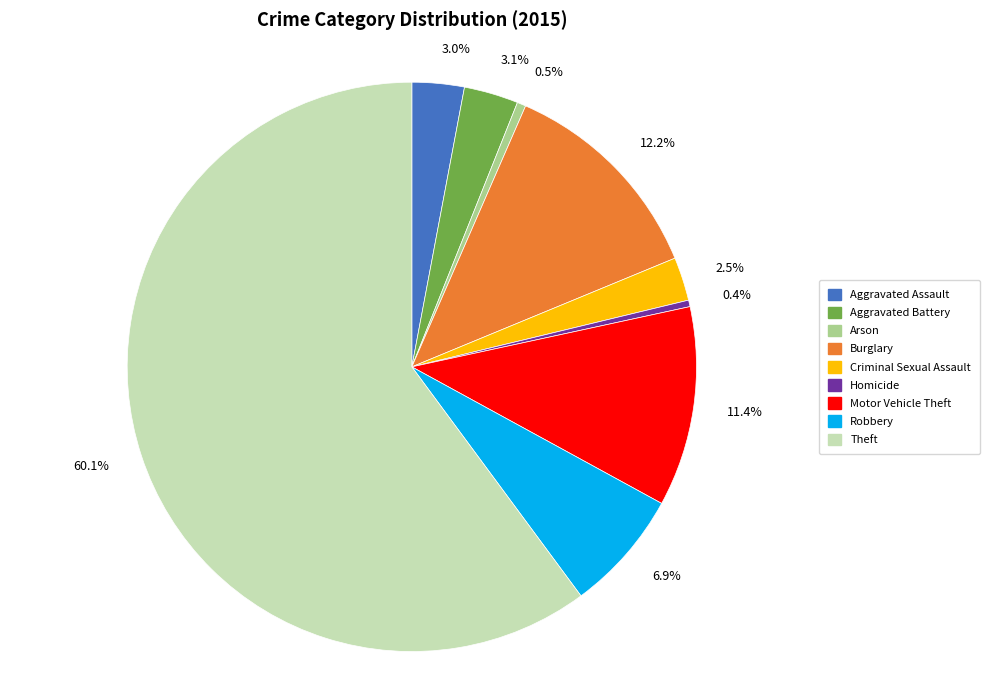

Which category accounts for the majority?

Theft